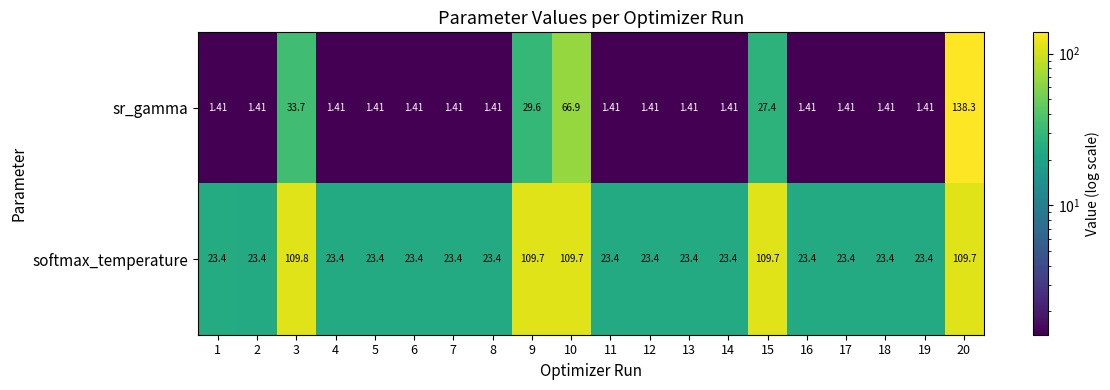

List the series in order of their overall mean, lowest first.

sr_gamma, softmax_temperature